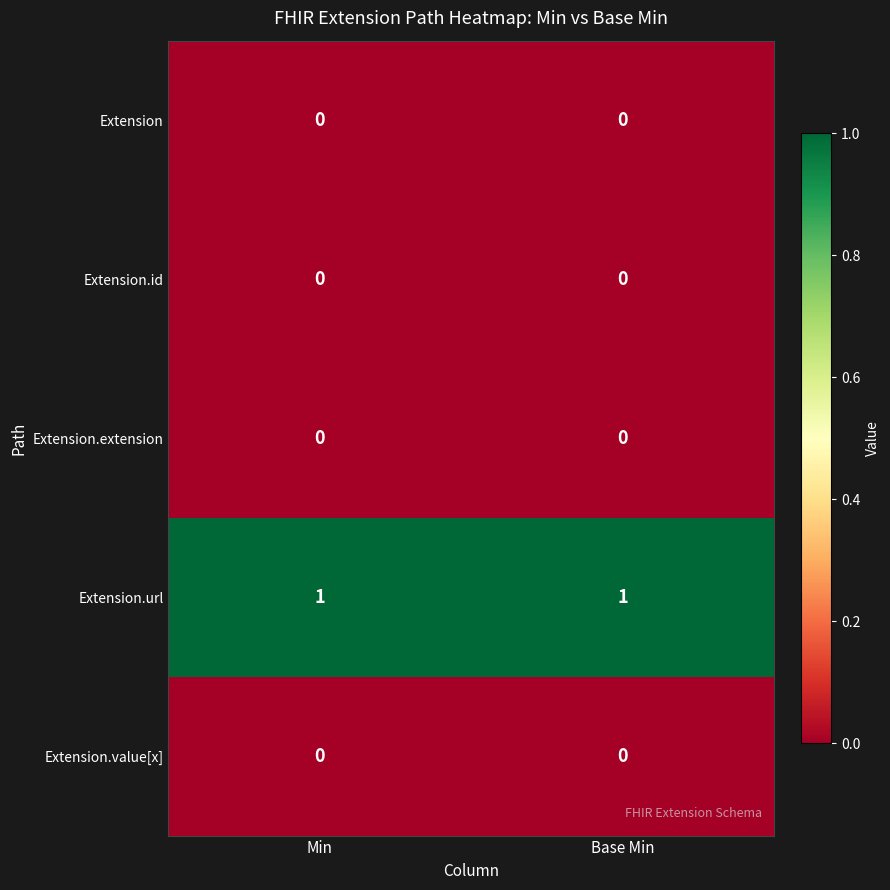

Is the value of Extension.url at Base Min greater than the value of Extension.extension at Base Min?

Yes